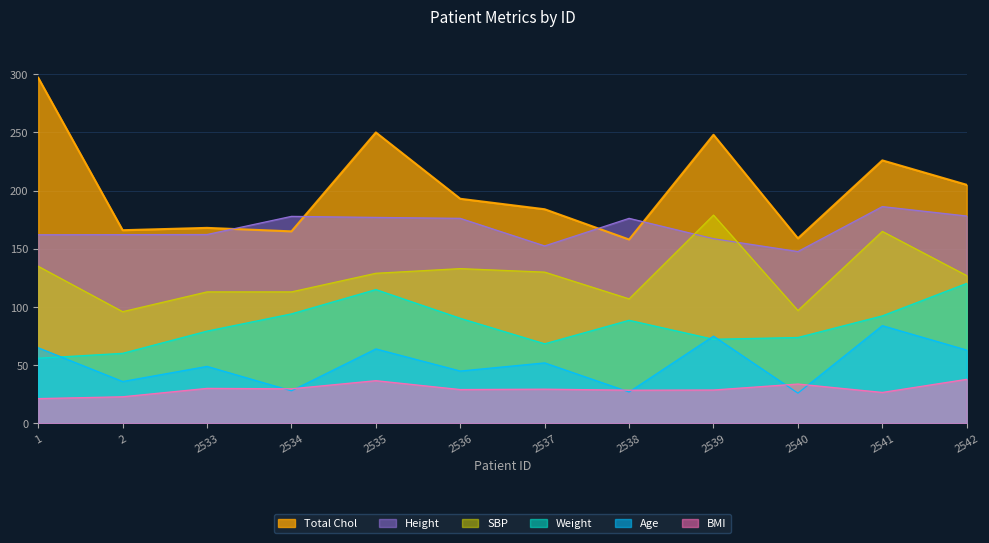

What is the value of the Age point at the 9th from the left?

75.0